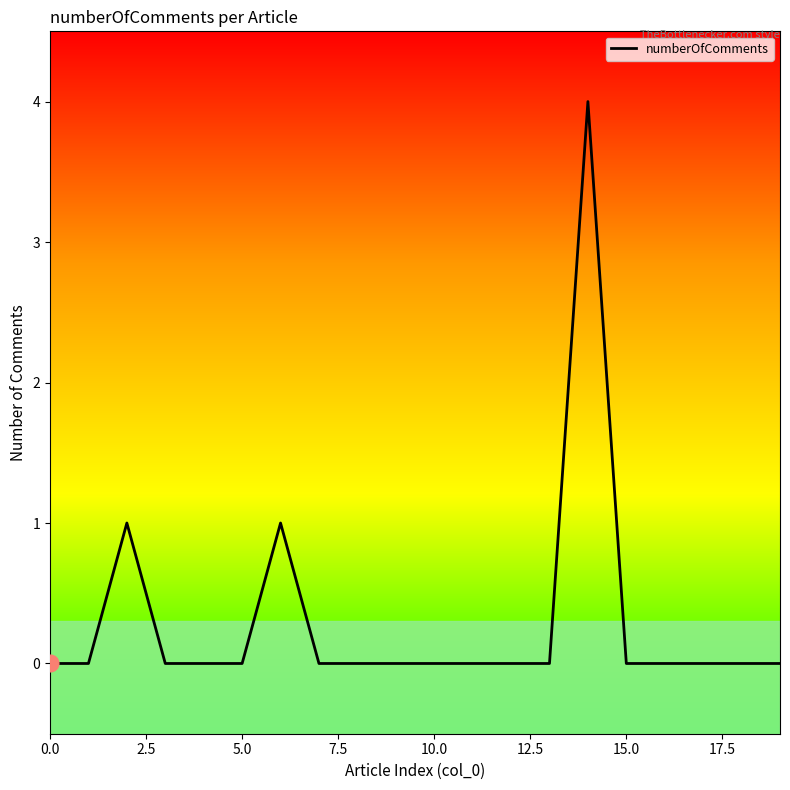

What is the maximum value shown in the chart?

4